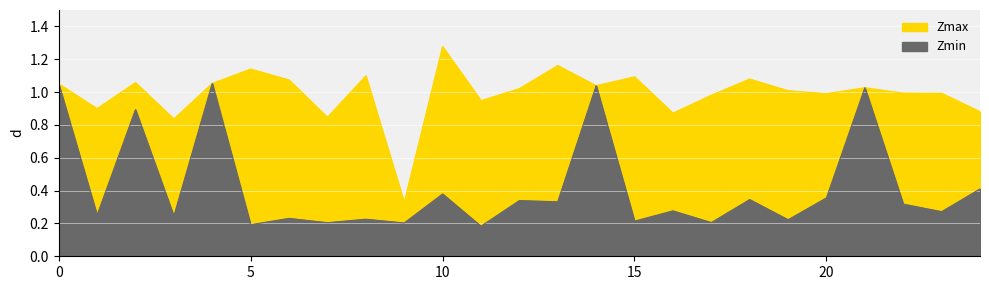

What is the average value of the Zmin series?

0.4